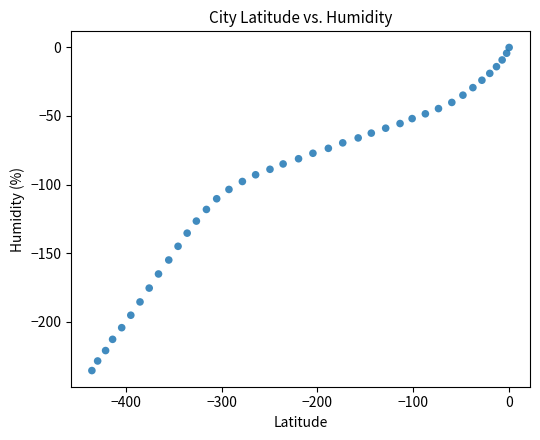

What is the range of X values (max minus min)?

435.3